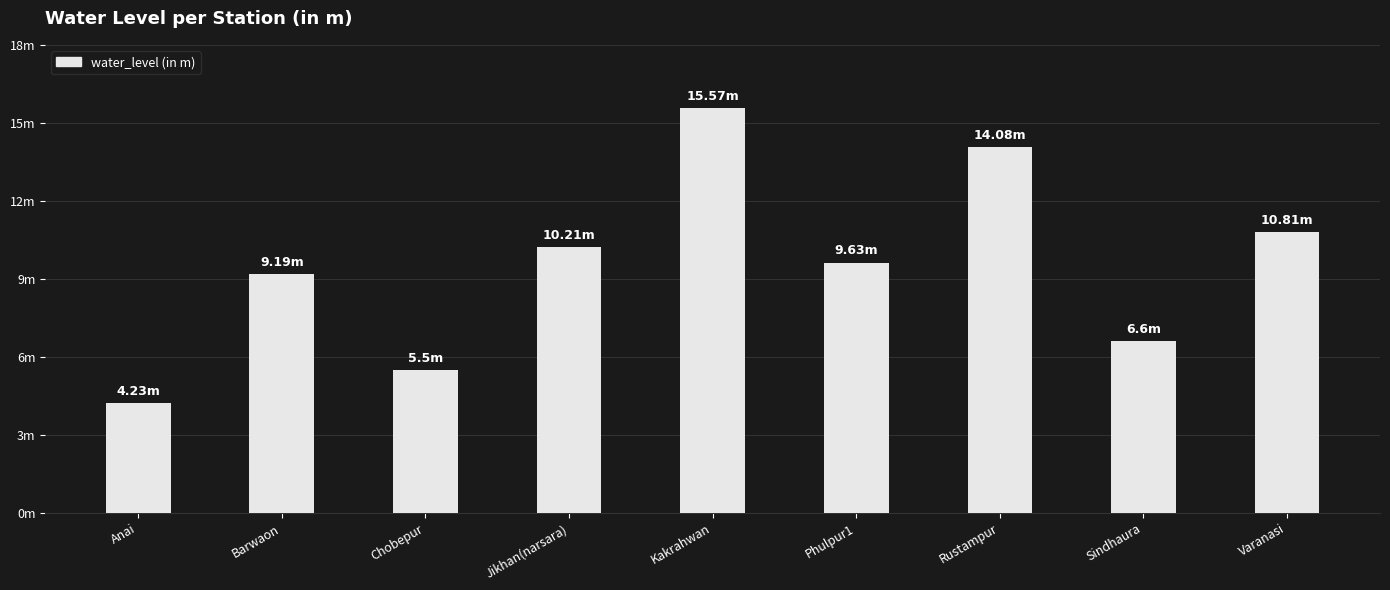

The value at Sindhaura is 9.5. True or false?

False